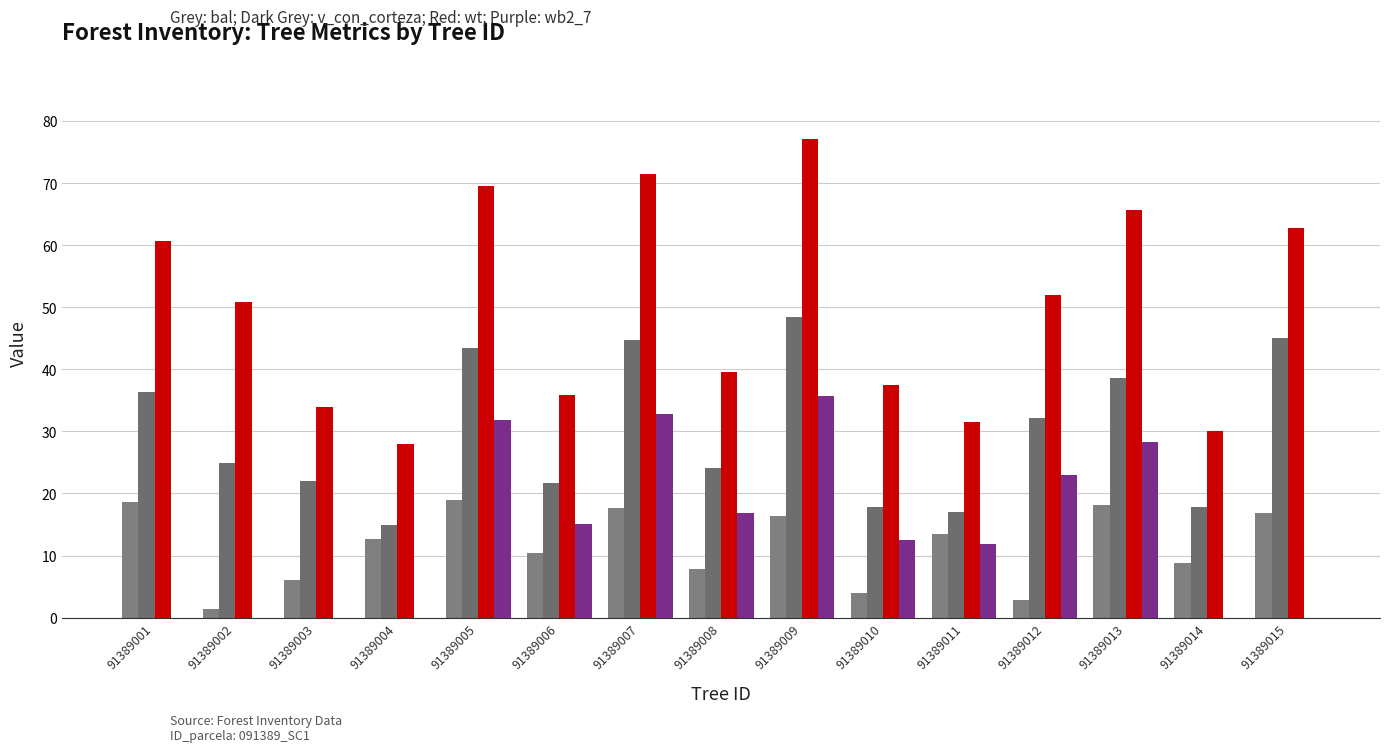

How many groups of bars are there?

15